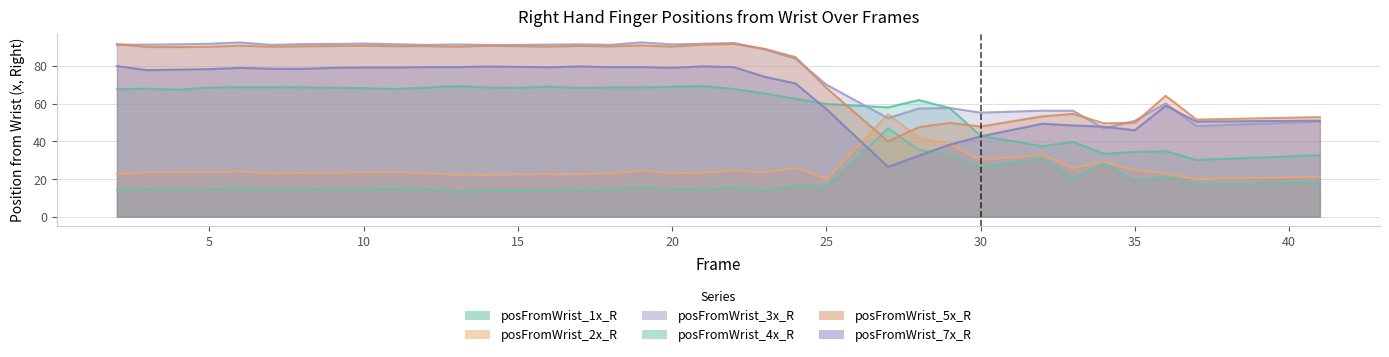

True or false: posFromWrist_5x_R has more than 1 interior local peaks.

True